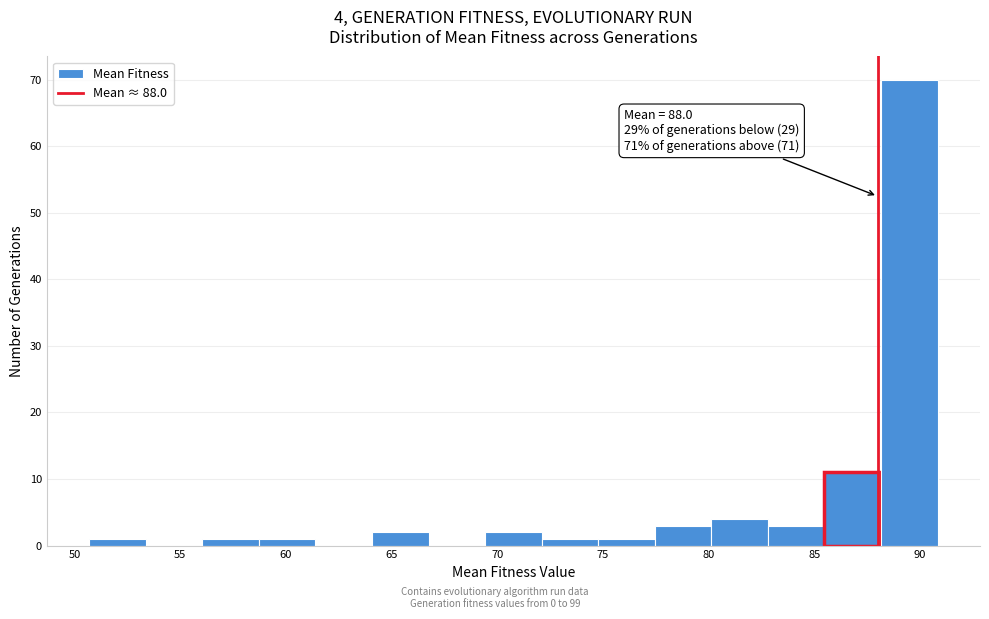

Which range on the x-axis has the tallest bar?

88.0 to 91.0